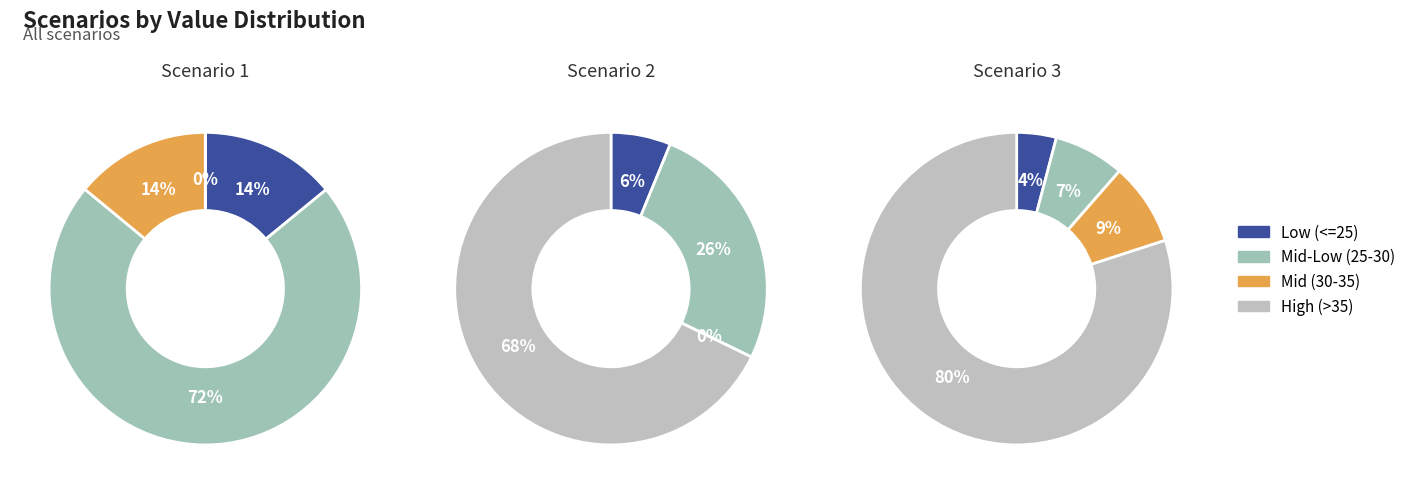

What percentage is NOT represented by 20?

95.8%